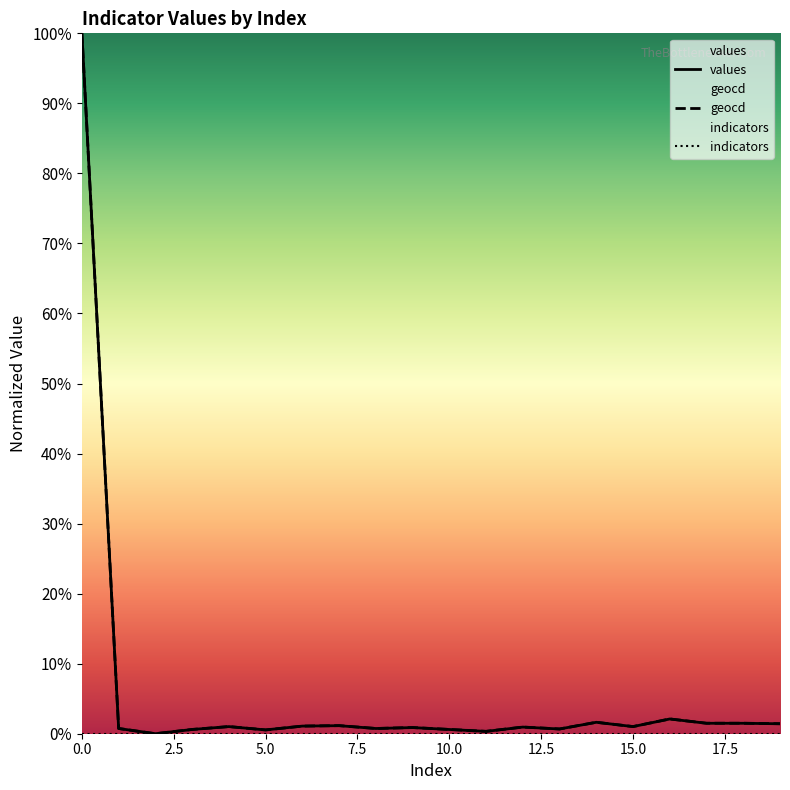

Is the value of values at 19 greater than the value of geocd at 11?

Yes